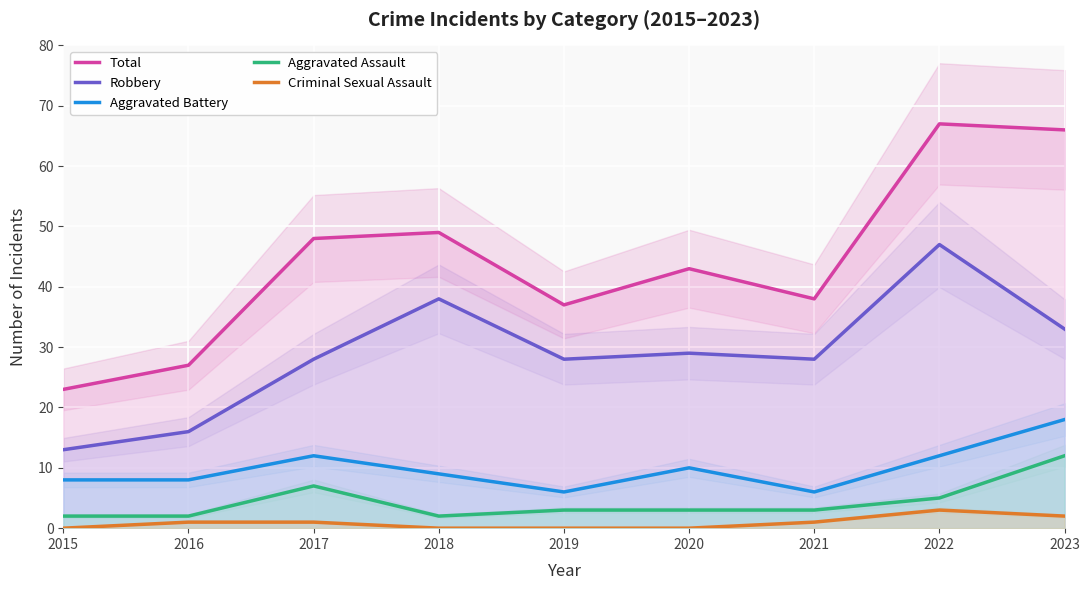

What are all the series names shown in the legend?

Total, Robbery, Aggravated Battery, Aggravated Assault, Criminal Sexual Assault